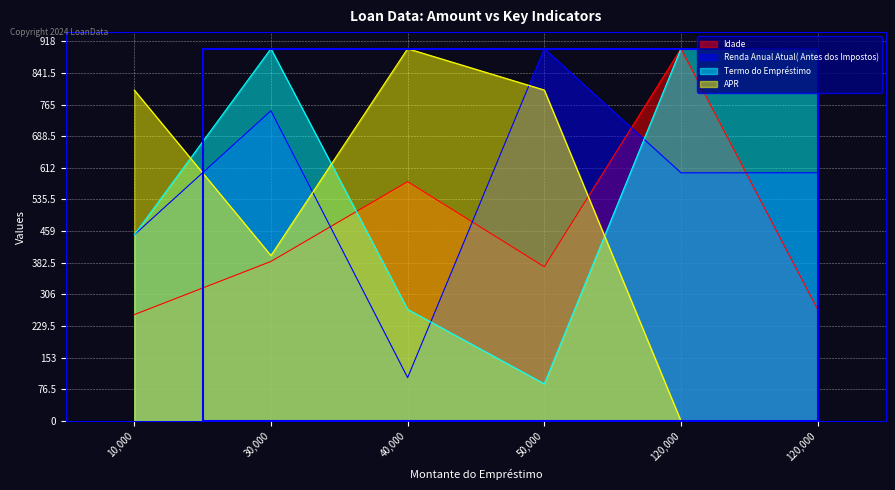

In Renda Anual Atual( Antes dos Impostos), how many points are lower than both neighbors (excluding endpoints)?

1